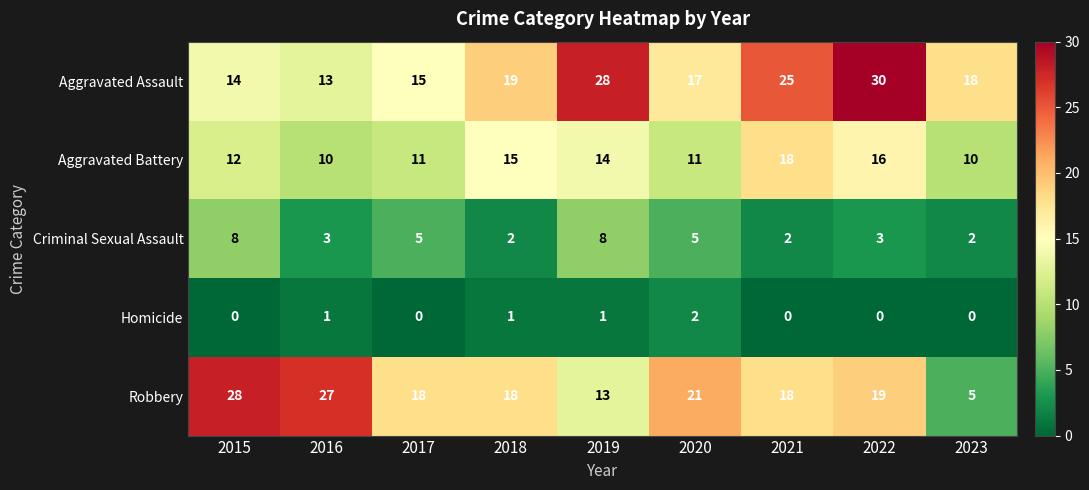

Where is Aggravated Assault nearest to the value 21?

2018